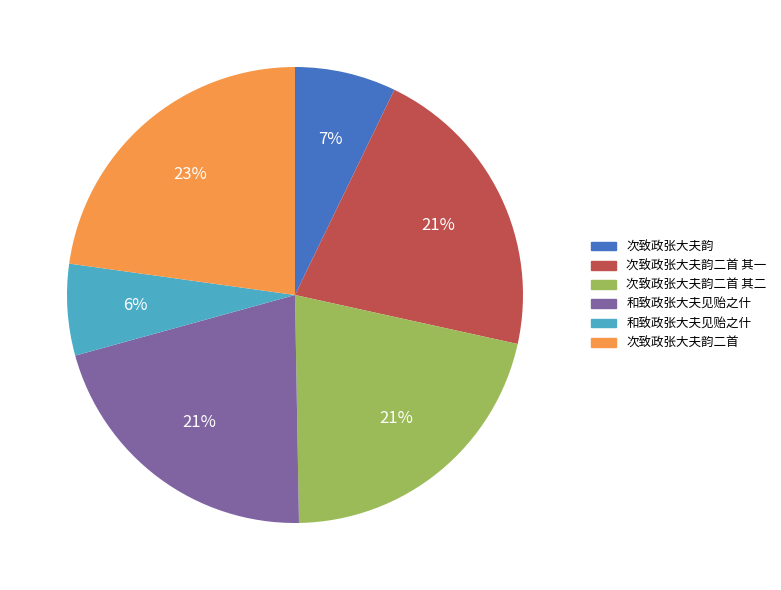

Is there any slice that represents more than half of the pie?

No